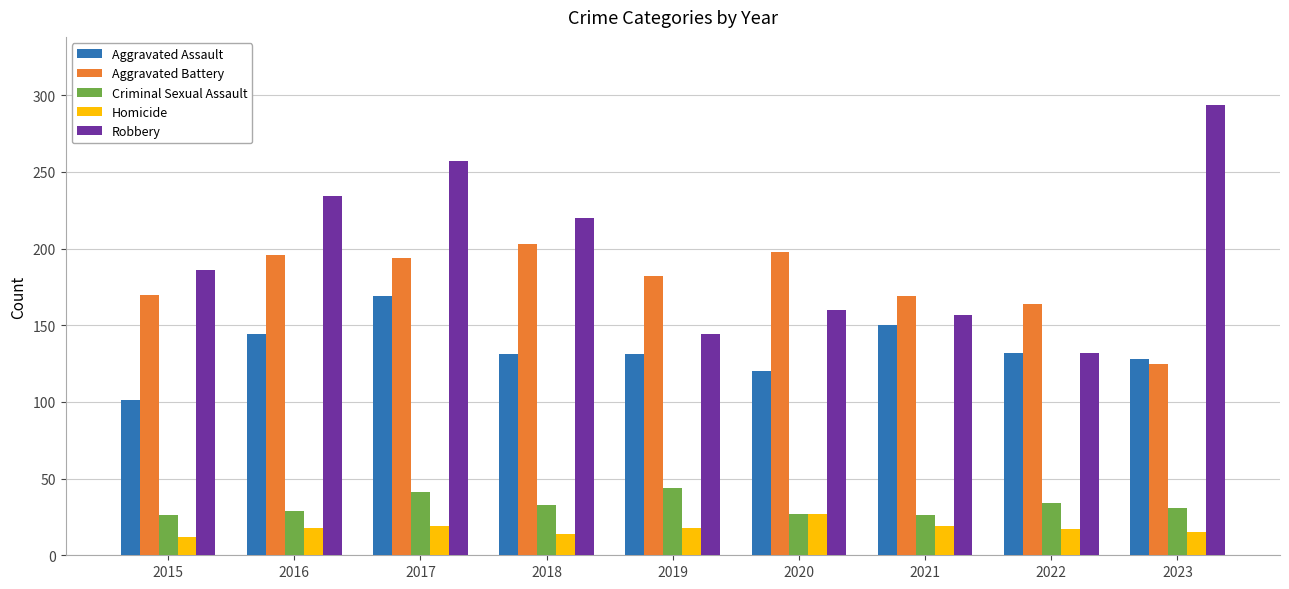

True or false: Criminal Sexual Assault has a value of 46 at 2023.

False